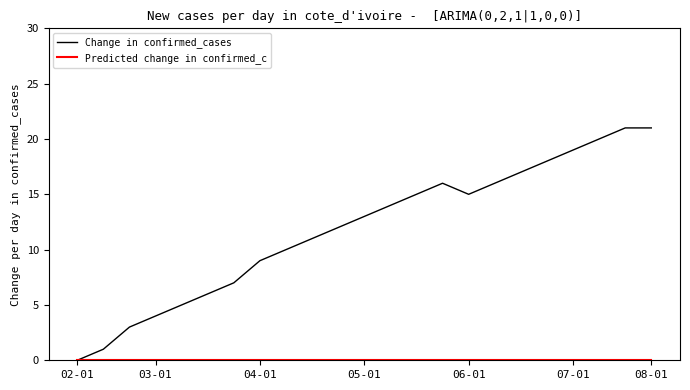

Which series has the largest total across all categories?

Change in confirmed_cases